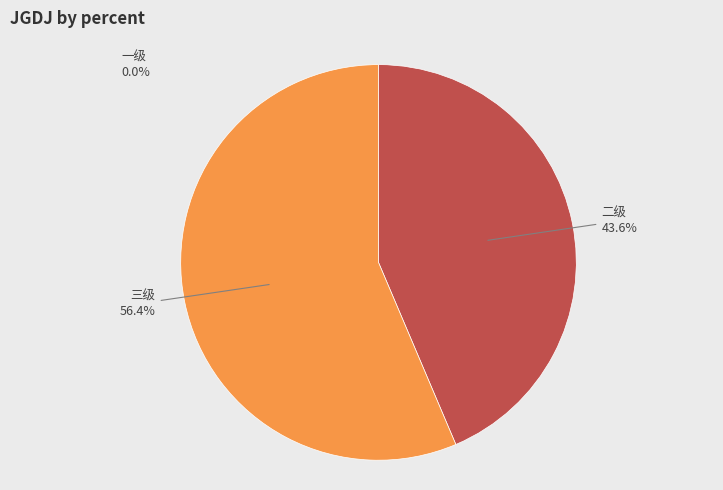

Which category has the smallest portion of the pie?

一级